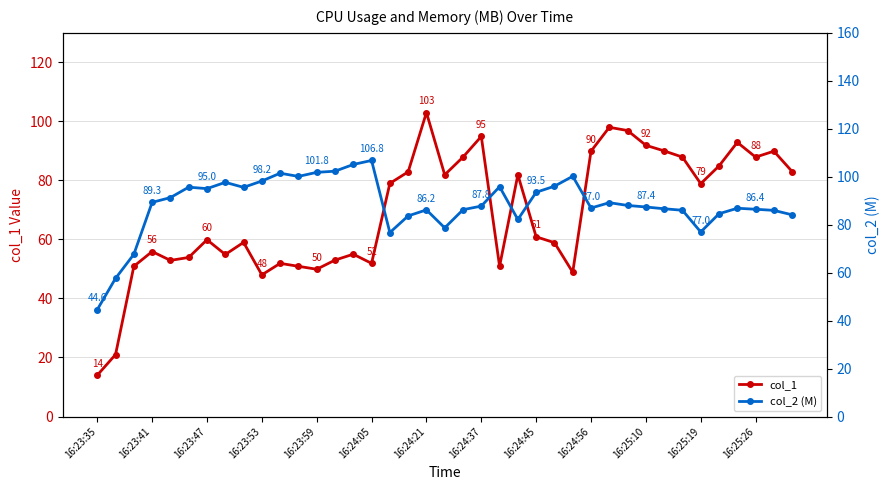

True or false: col_2 (M) has more than 0 interior local peaks.

True